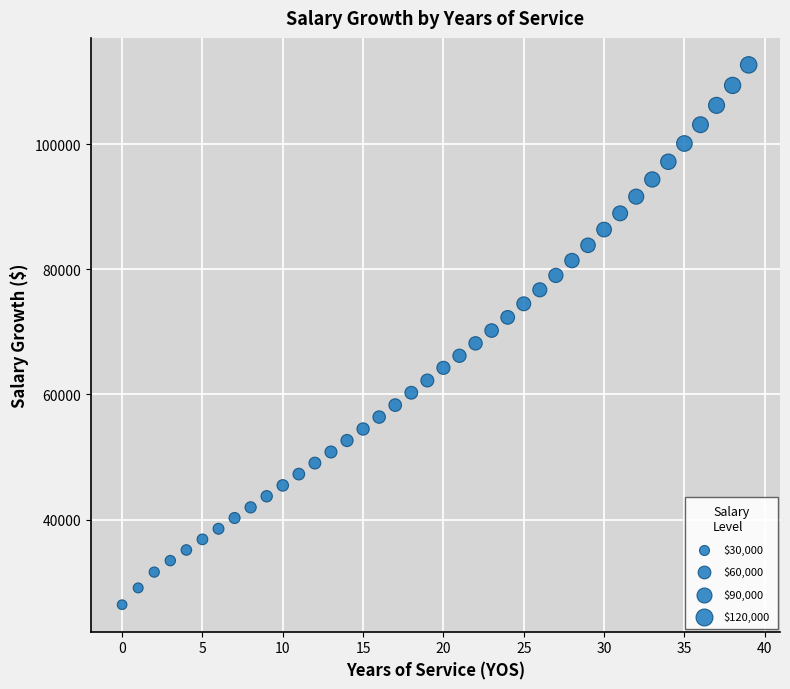

What is the range of Y values (max minus min)?

86277.0